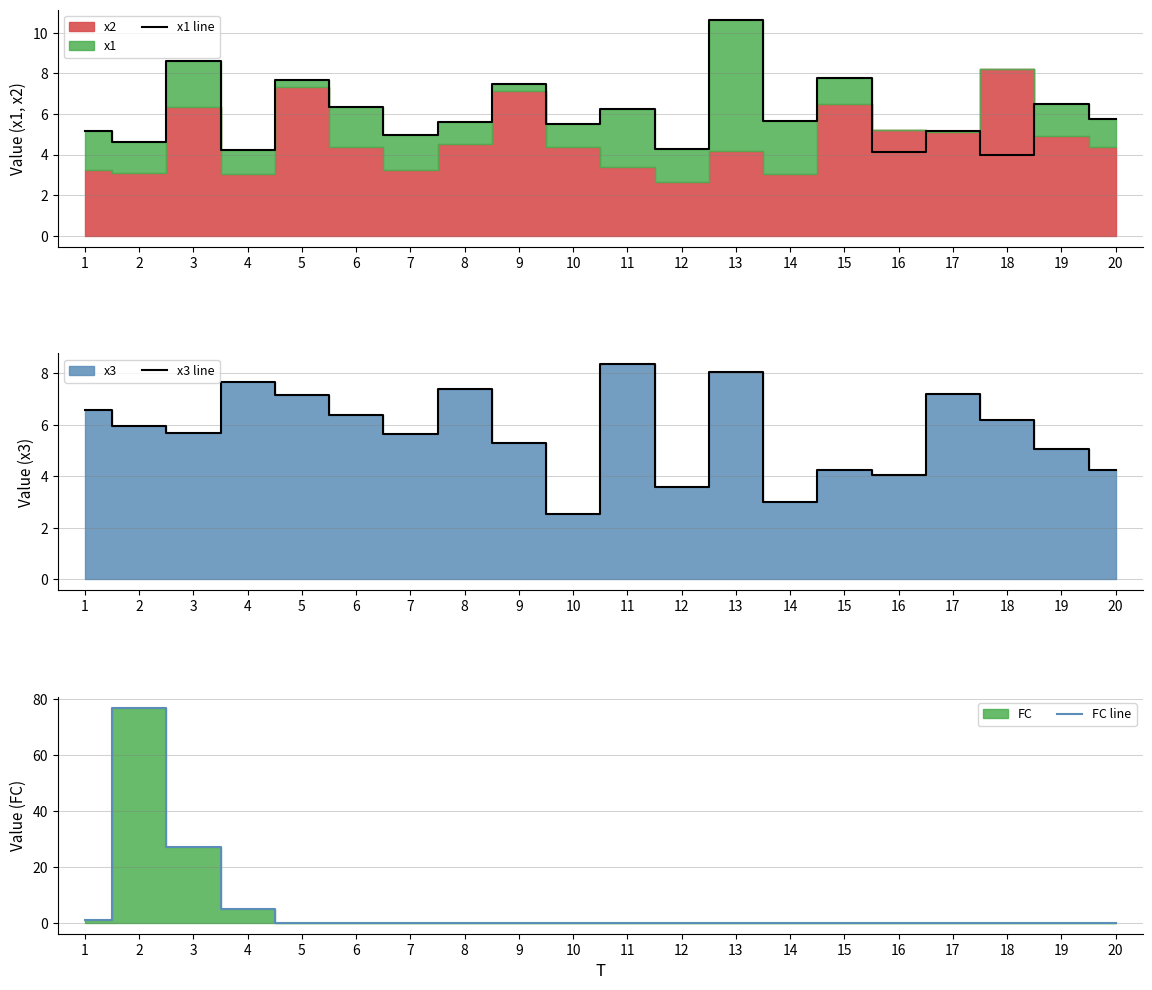

How many lines are shown in the chart?

3